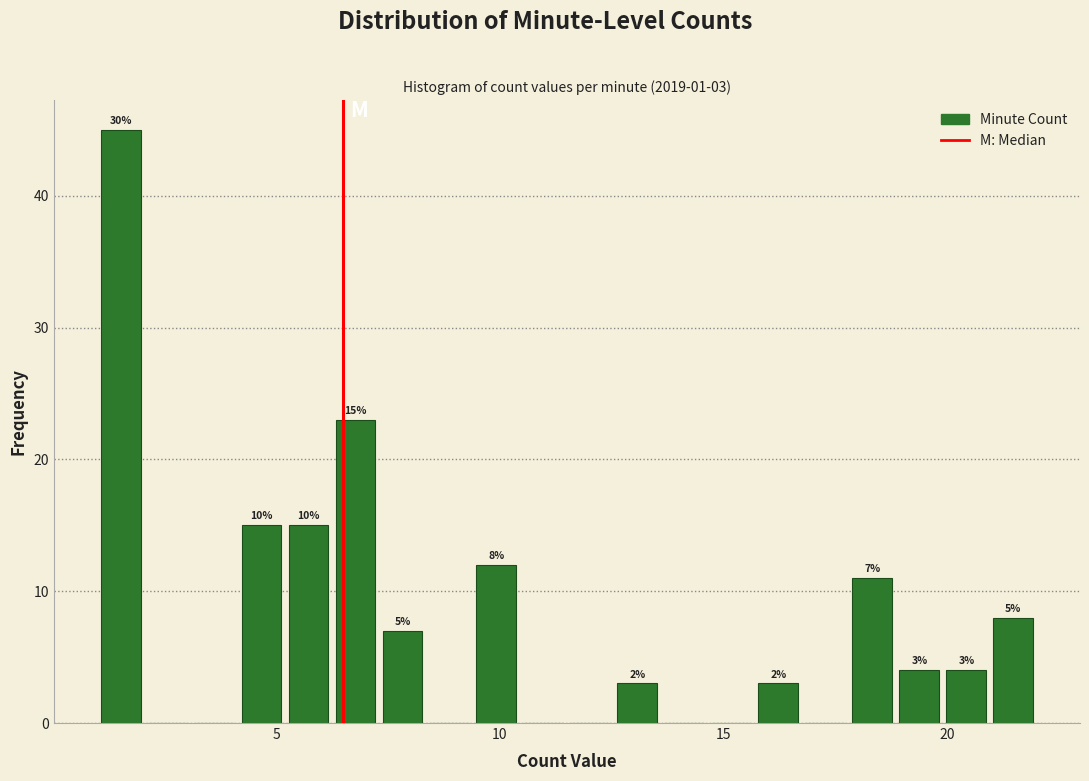

Around what value on the x-axis is the tallest bar? Give the approximate position of its centre, as read against the axis.

1.5